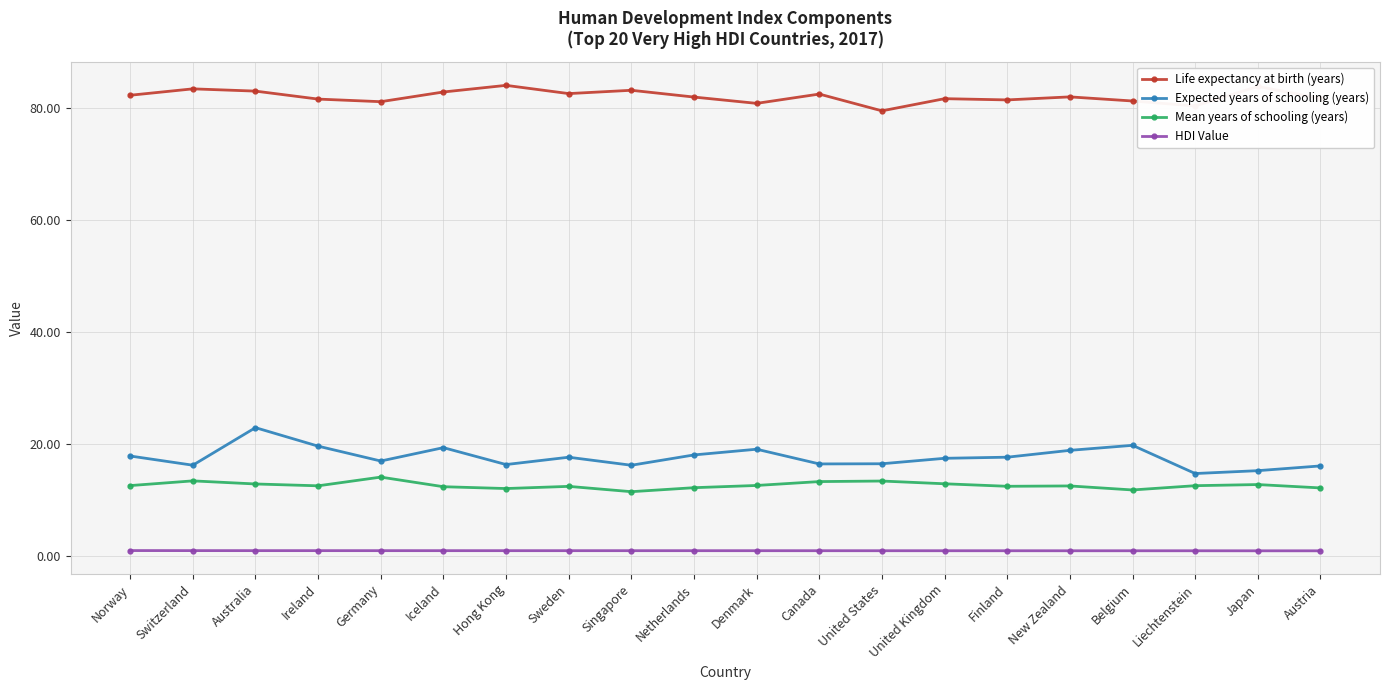

Is the value of Expected years of schooling (years) at Belgium greater than the value of Mean years of schooling (years) at Australia?

Yes